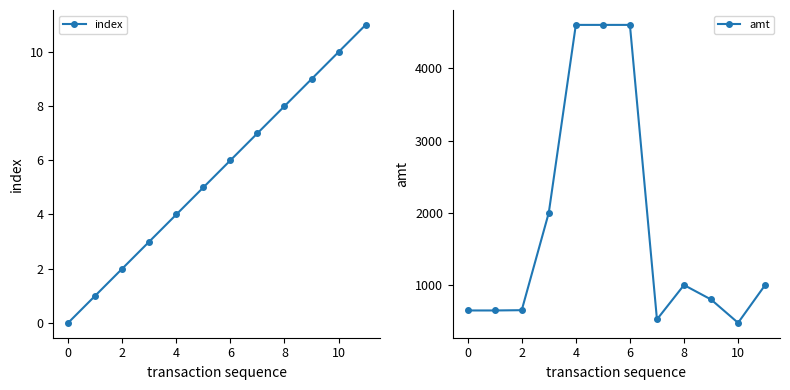

Which series has the largest range (max minus min)?

amt